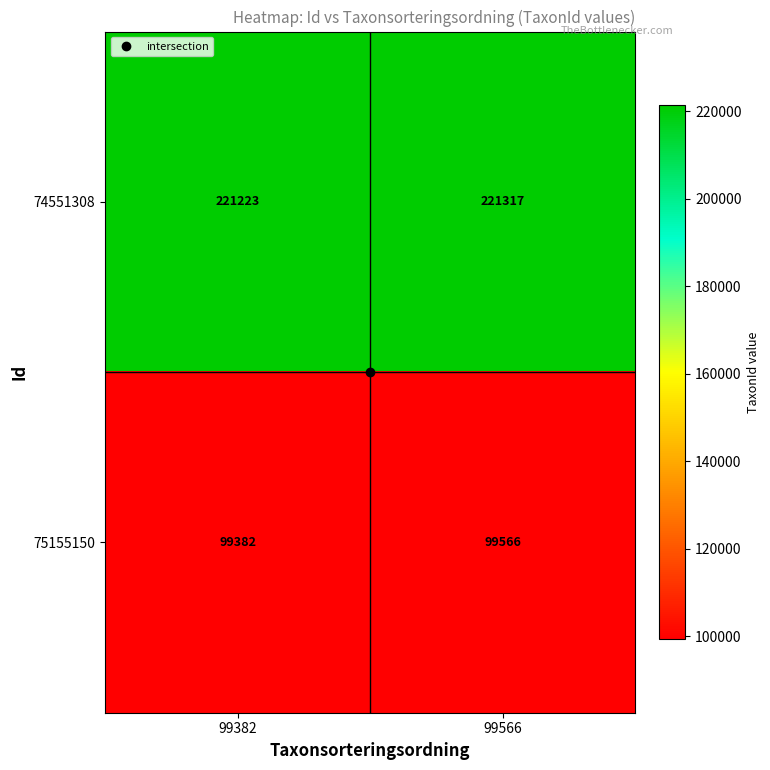

What value does the 74551308 series have at 99382, to the nearest 10?

221220